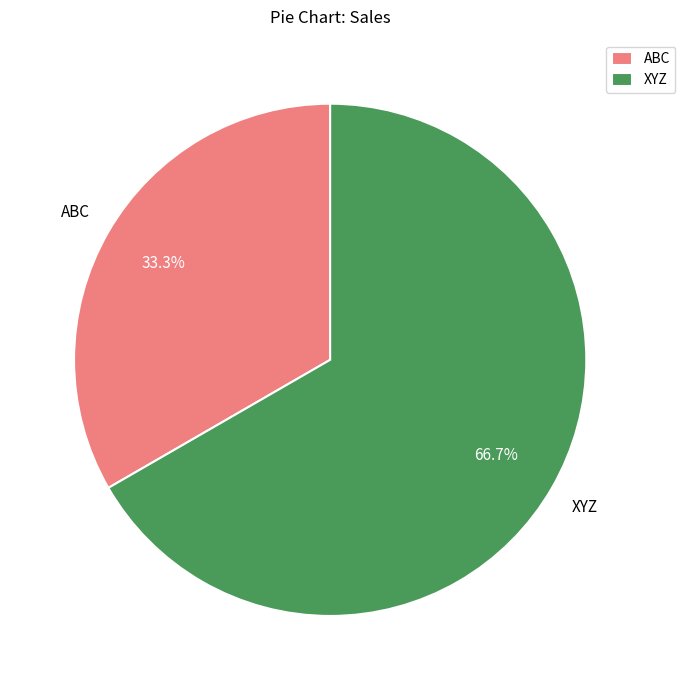

Is it true that XYZ is 67% of the pie?

True